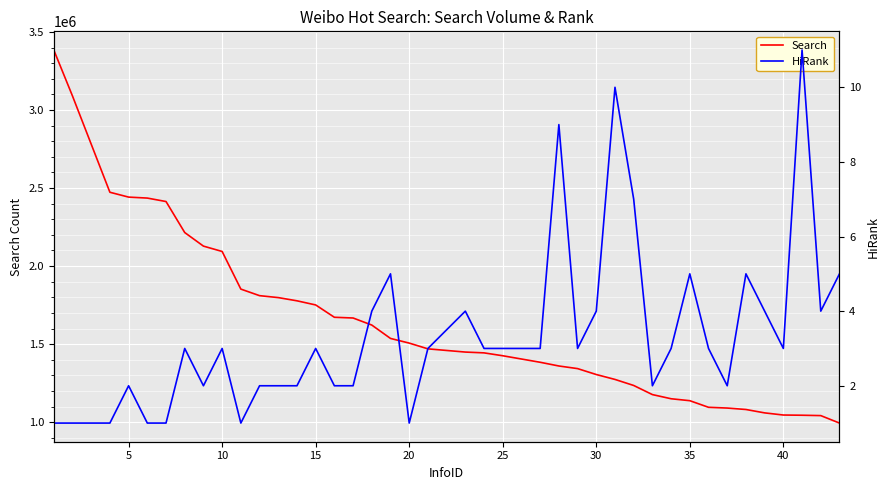

List the series in order of their overall mean, highest first.

Search, HiRank